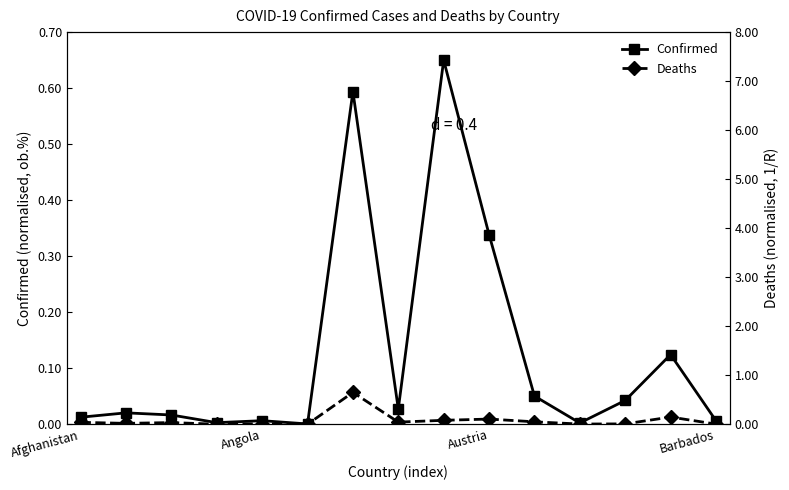

How many series are shown in this chart?

2